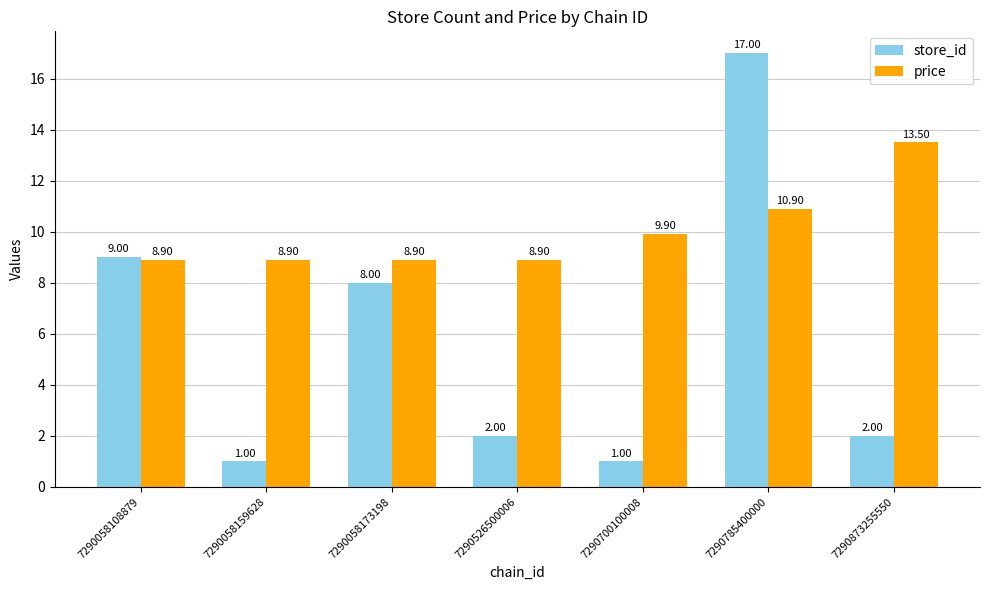

Reading right to left, extract all data points from this chart.

store_id: 2.0	17.0	1.0	2.0	8.0	1.0	9.0
price: 13.5	10.9	9.9	8.9	8.9	8.9	8.9